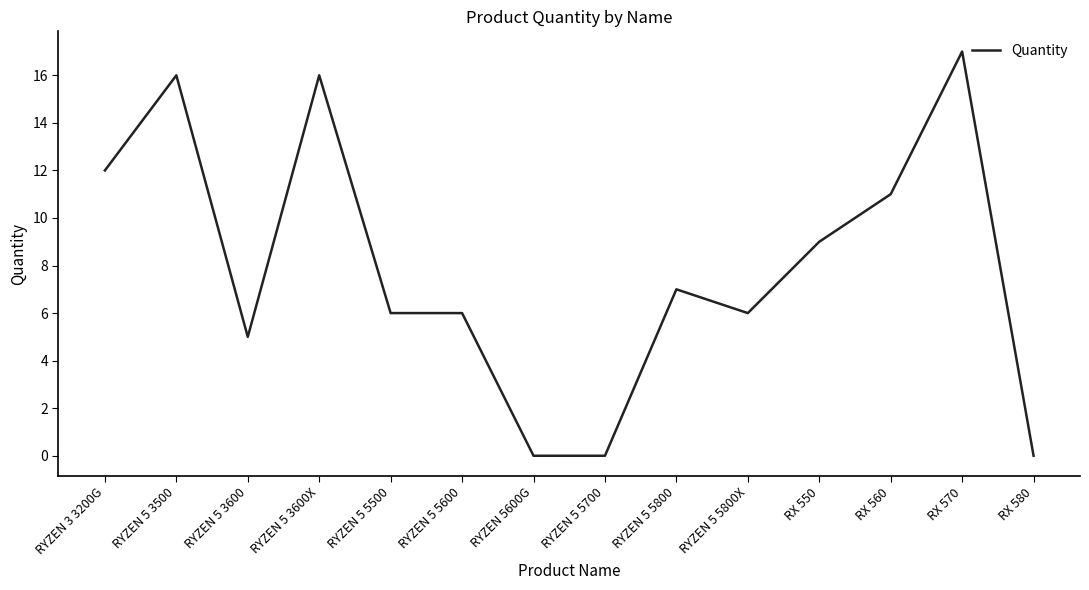

Does the chart have visible grid lines?

No